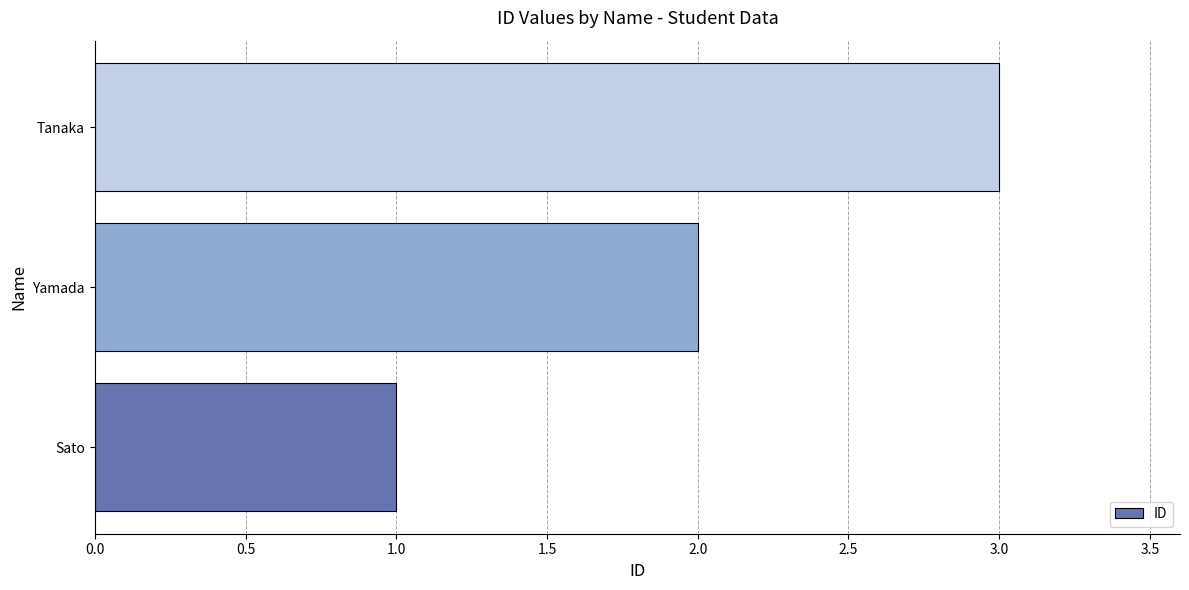

Which label corresponds to the largest value in the chart?

Tanaka